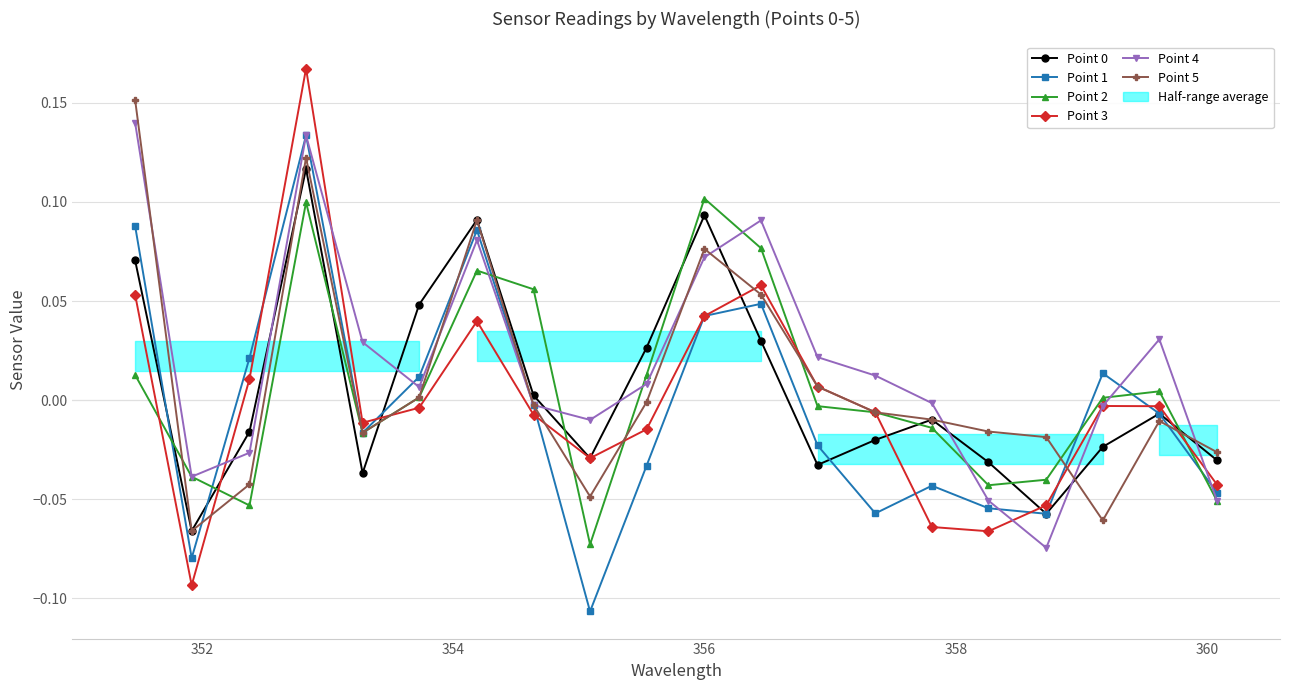

In Point 1, how many points are lower than both neighbors (excluding endpoints)?

5